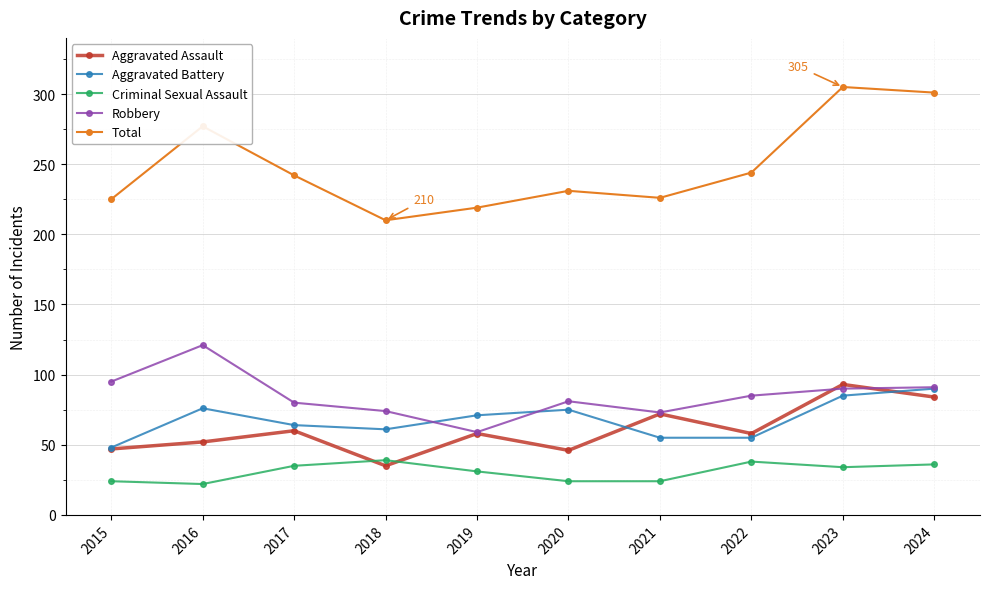

Is it true that Total equals 108 at 2016?

False